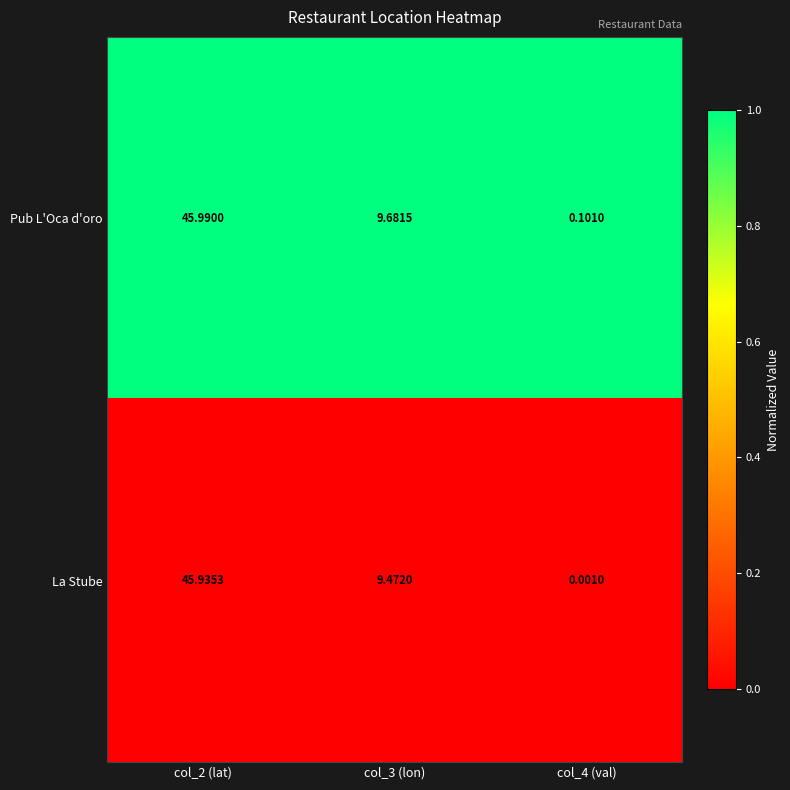

Which series has the largest total across all categories?

Pub L'Oca d'oro